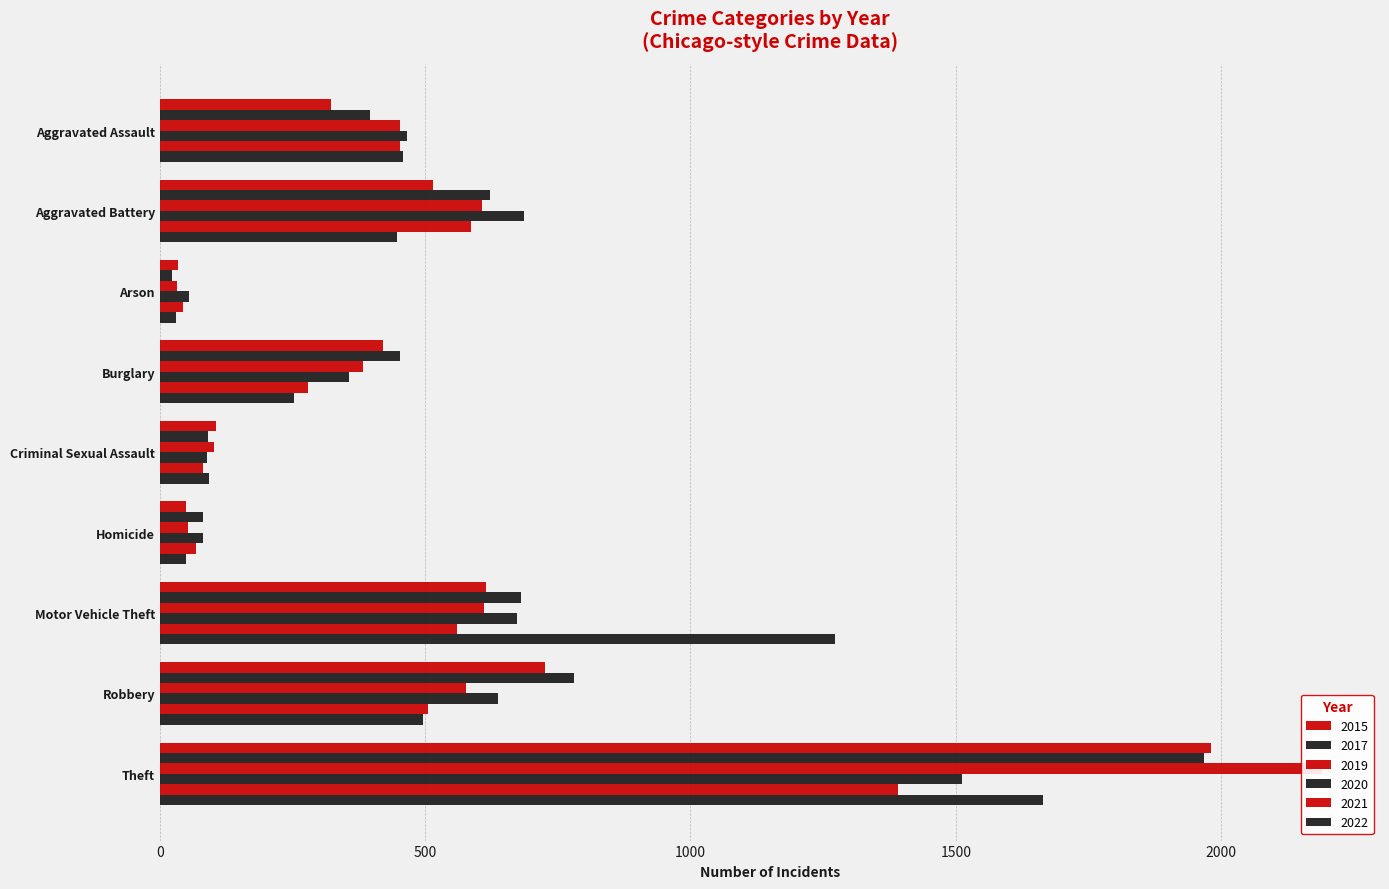

What is the difference between the second highest and minimum values in the 2022 series?

1241